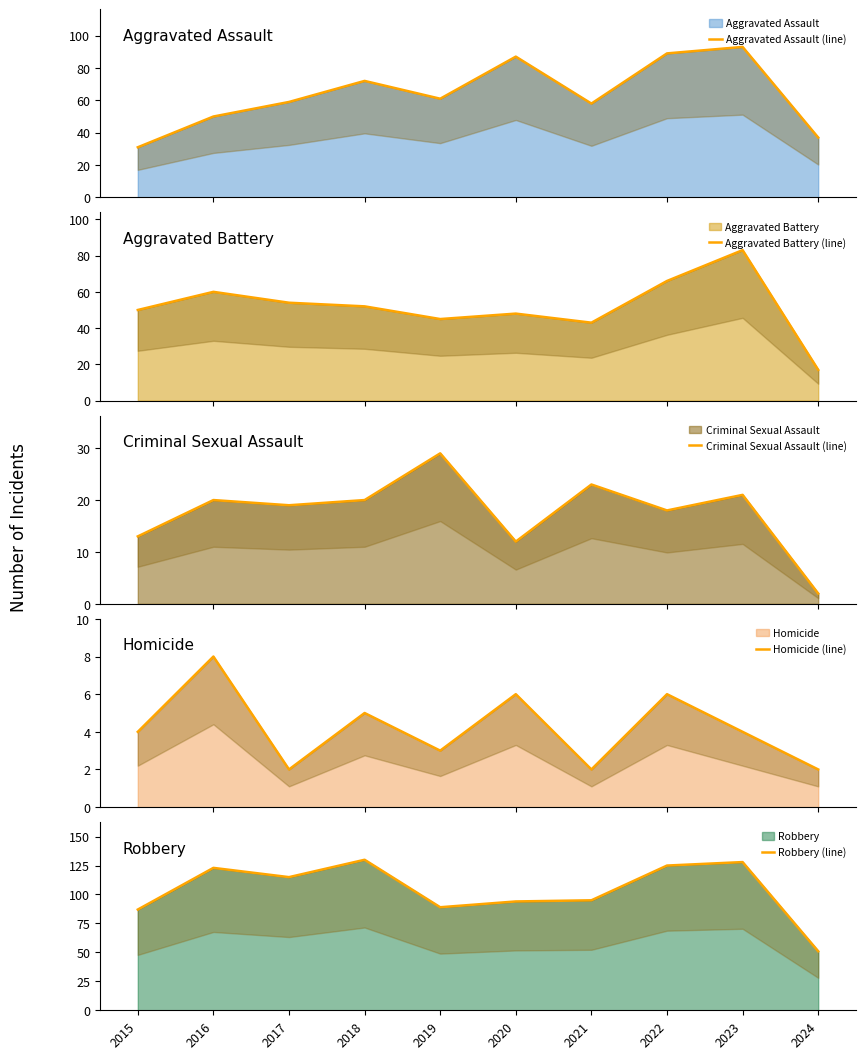

What is the spread (max minus min) of values at 2021?

93